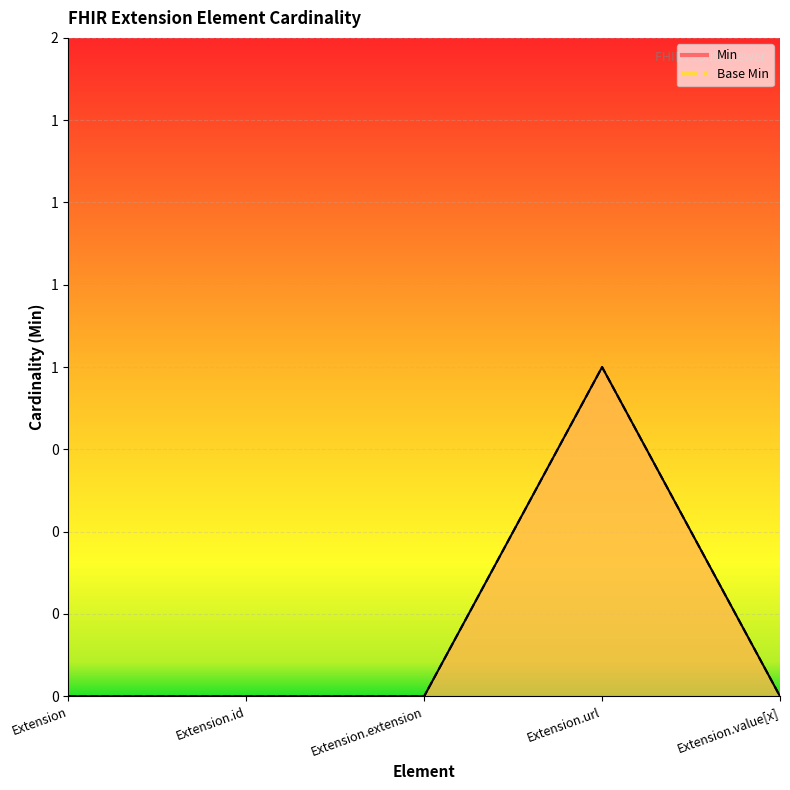

What is the label of the 2nd point from the left?

Extension.id